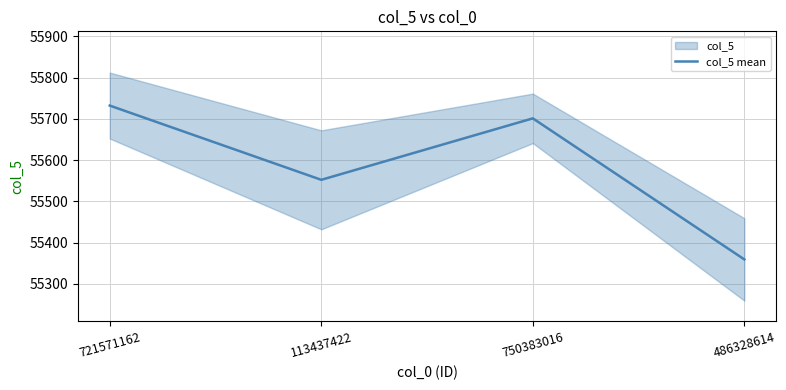

Between 113437422 and 721571162, which is larger?

721571162